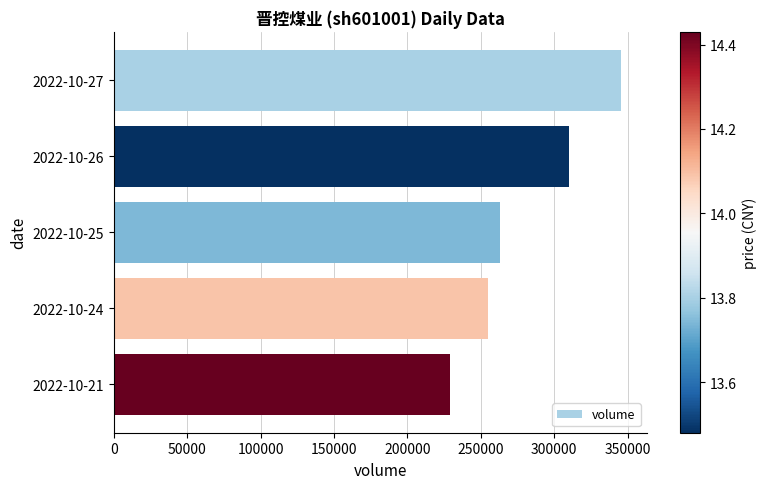

The value at 2022-10-27 is 225240. True or false?

False